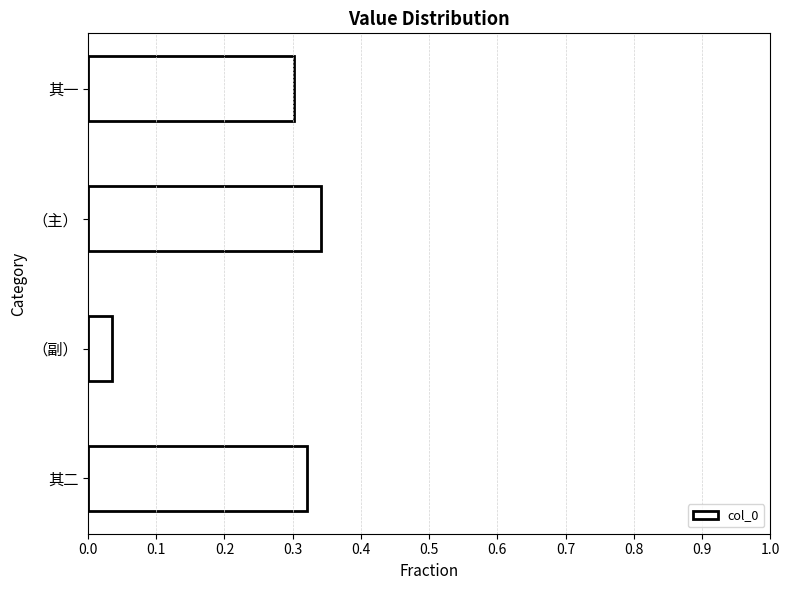

Between （主） and （副）, which is larger?

（主）